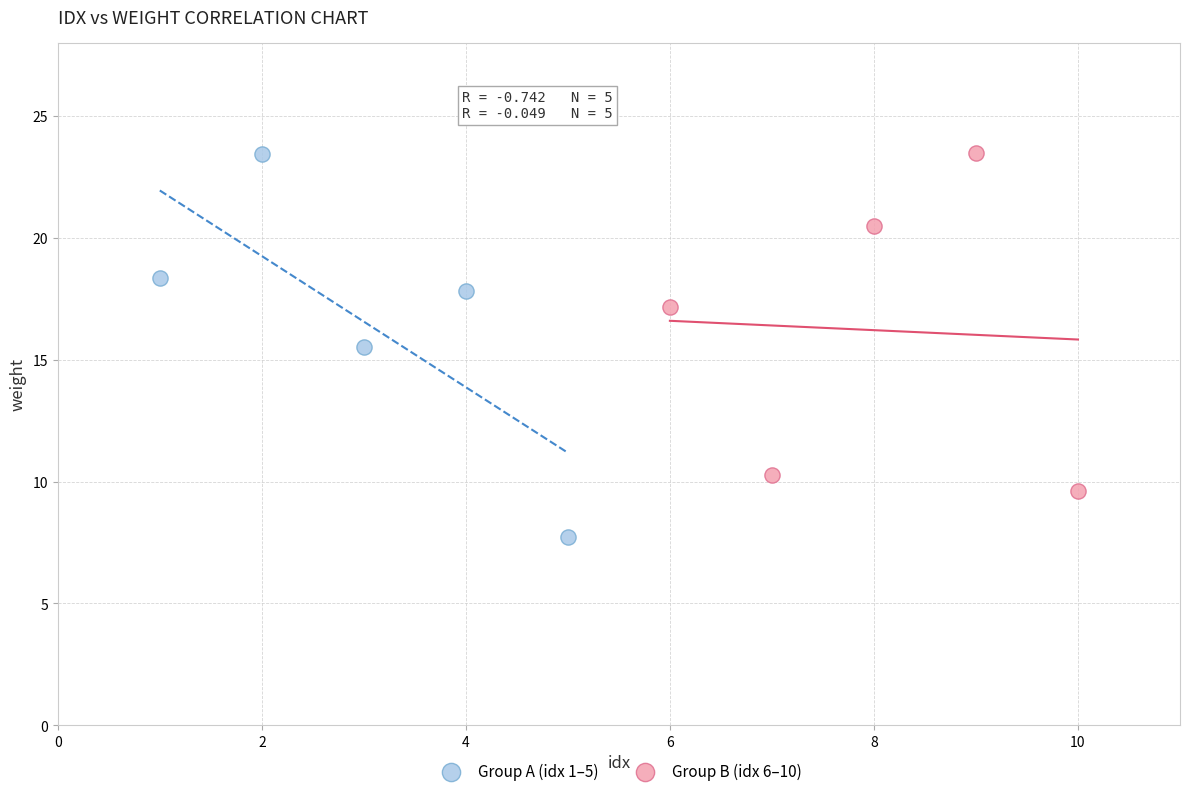

Which series has the widest spread of Y values?

Group A (idx 1–5)